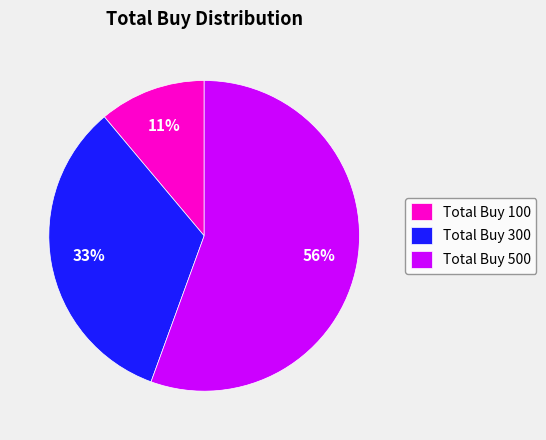

Which slice is the largest?

Total Buy 500